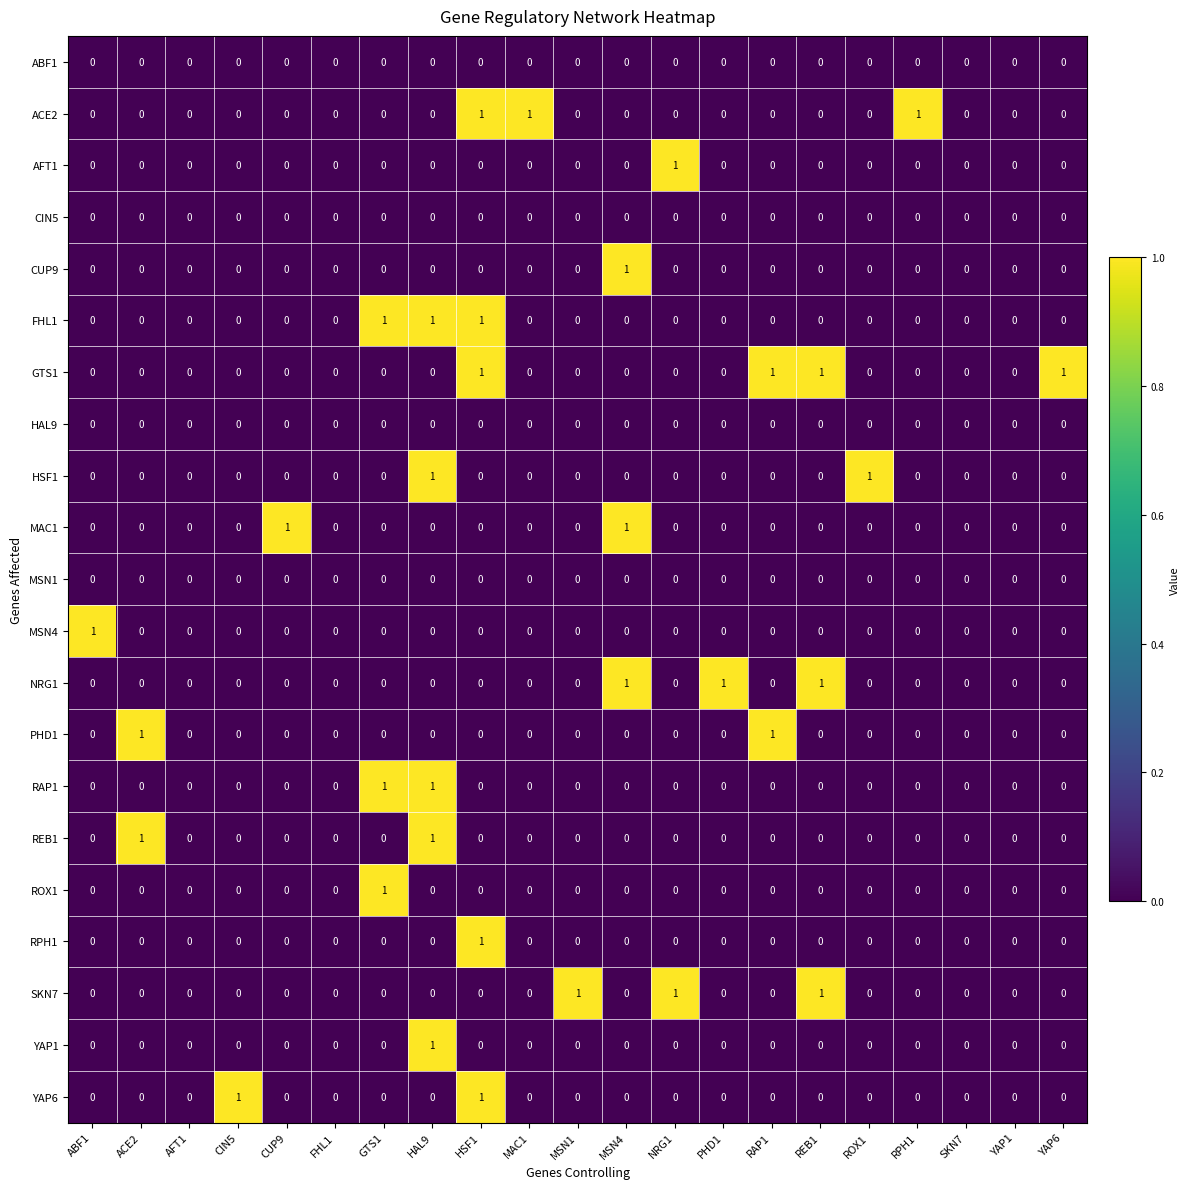

Which series changed the most between CUP9 and YAP1?

MAC1